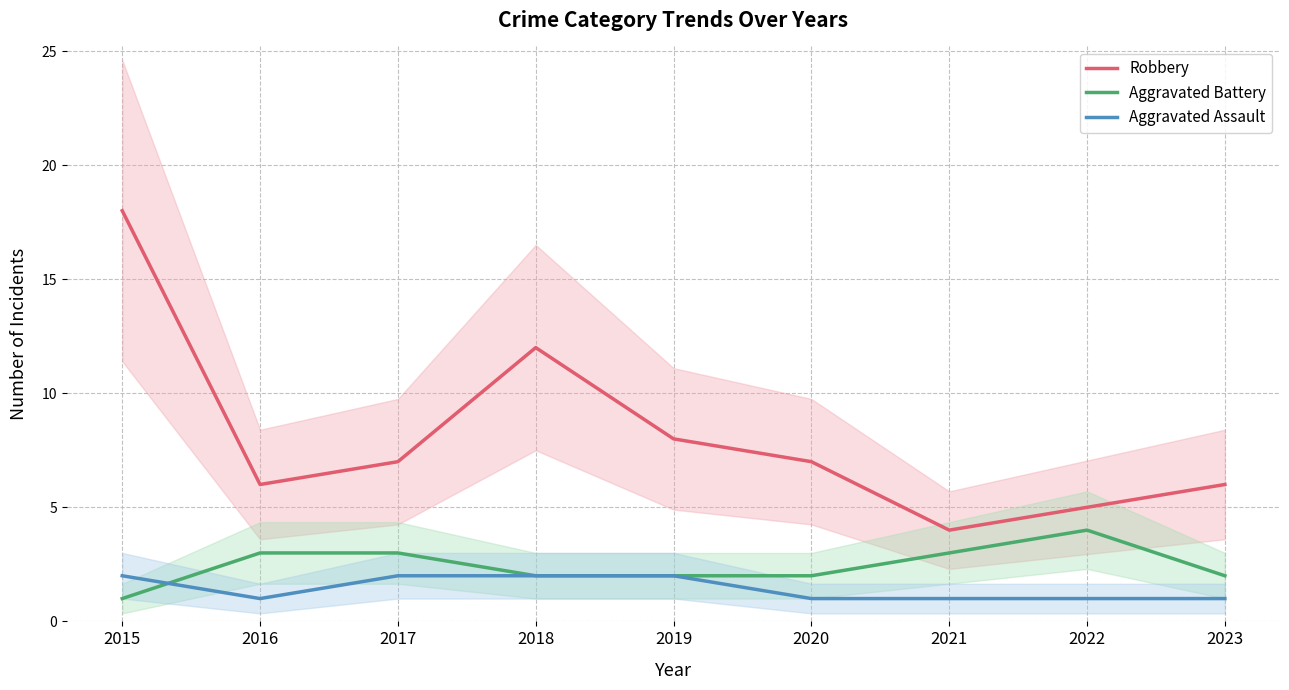

Count the Aggravated Battery values in the range 2 to 3.

7